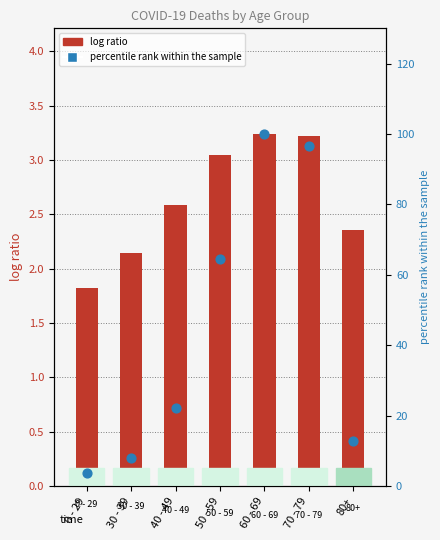

Which series has the largest total across all categories?

percentile rank within the sample